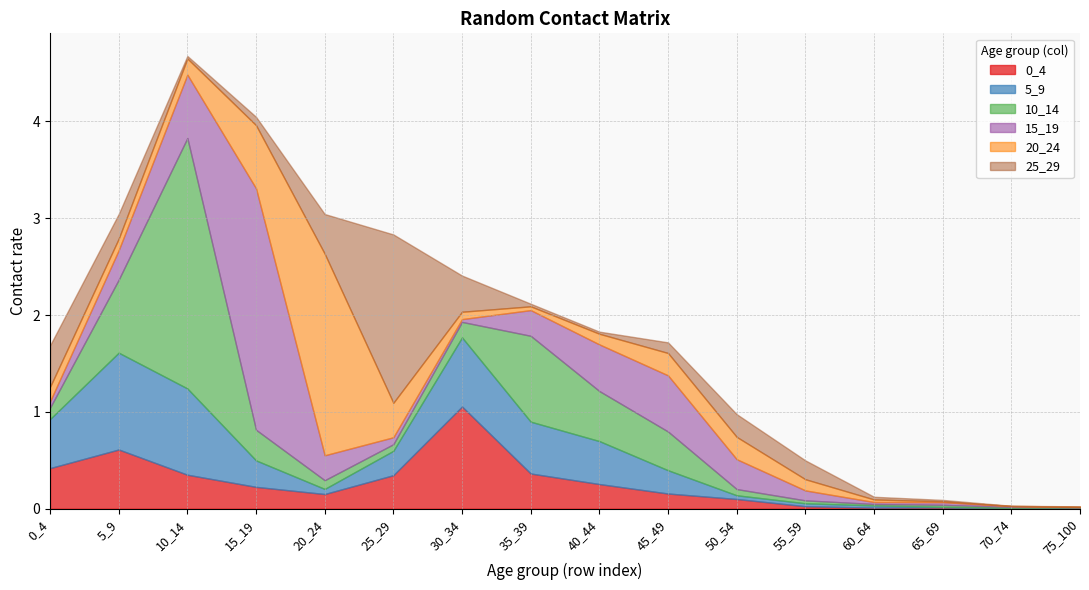

Does the chart have visible grid lines?

Yes